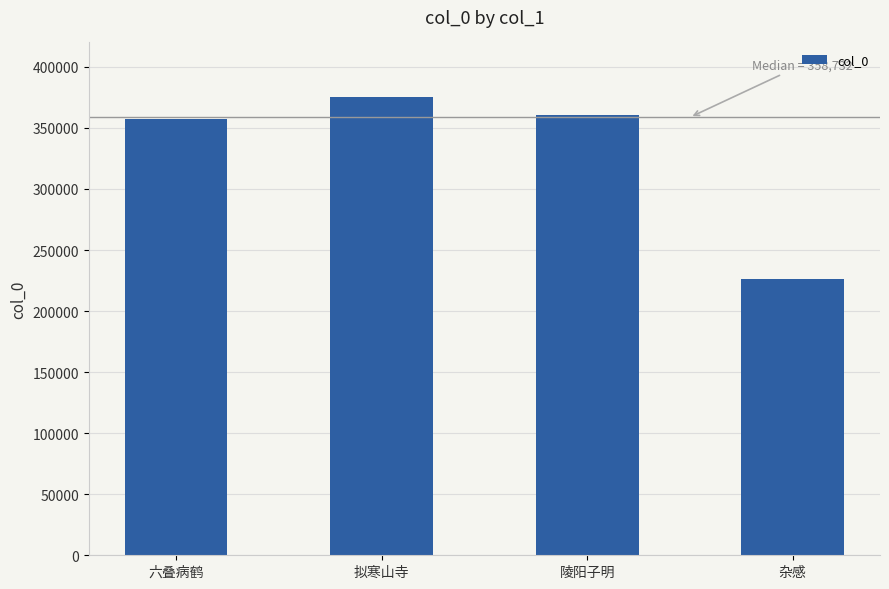

Reading left to right, transcribe all the data shown in this chart.

356979	374966	360486	226222